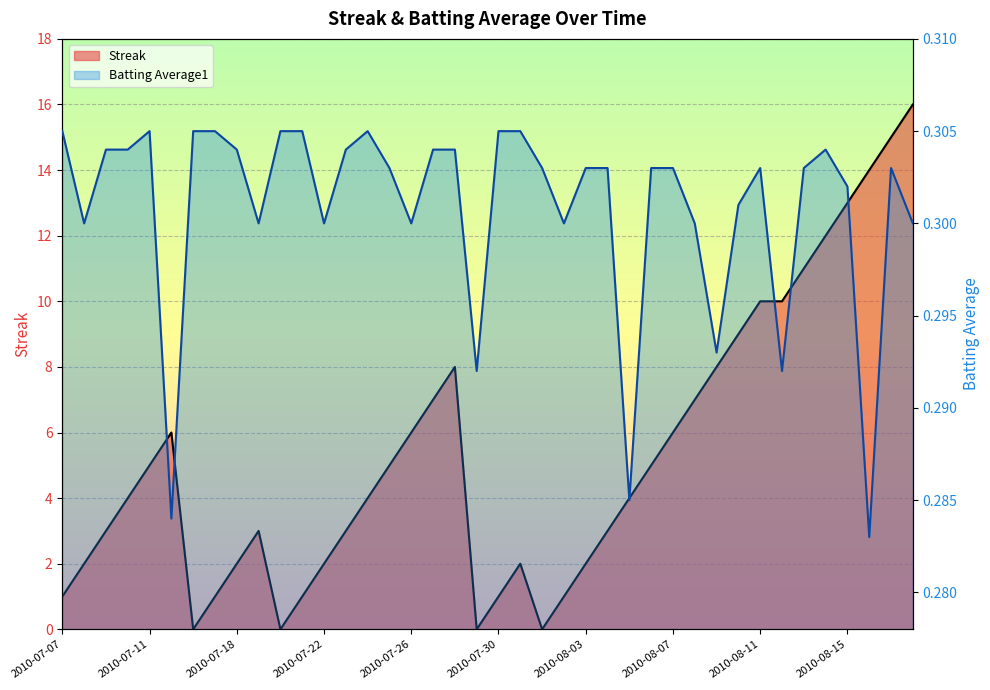

The value of Streak at 2010-07-31 is 2.0. True or false?

True